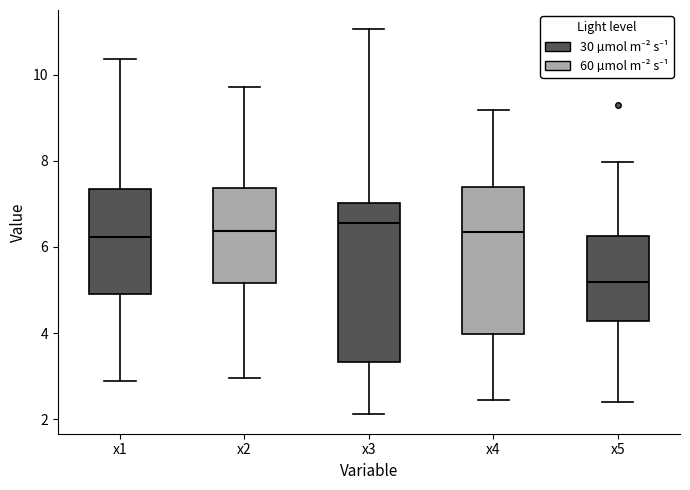

Which box's median line is the lowest?

x5